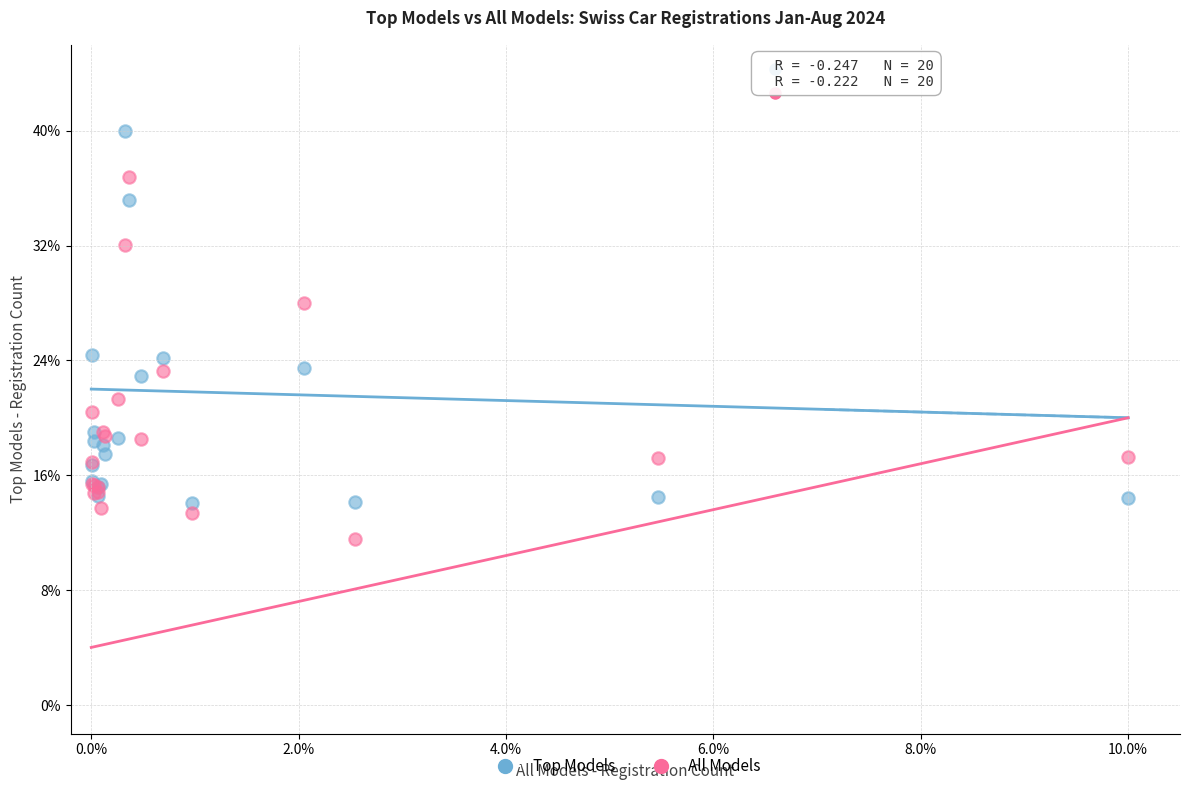

Which series contains the highest Y value?

Top Models